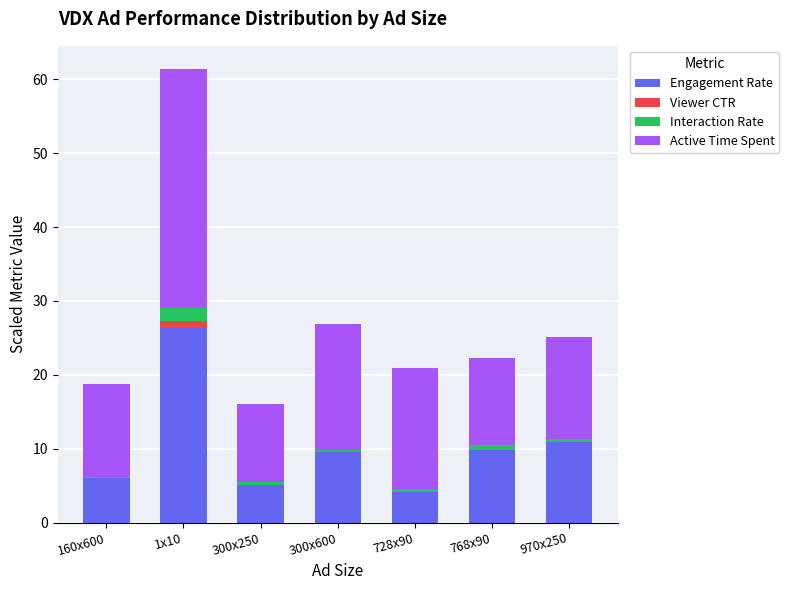

At which category is the sum across all series the highest?

1x10